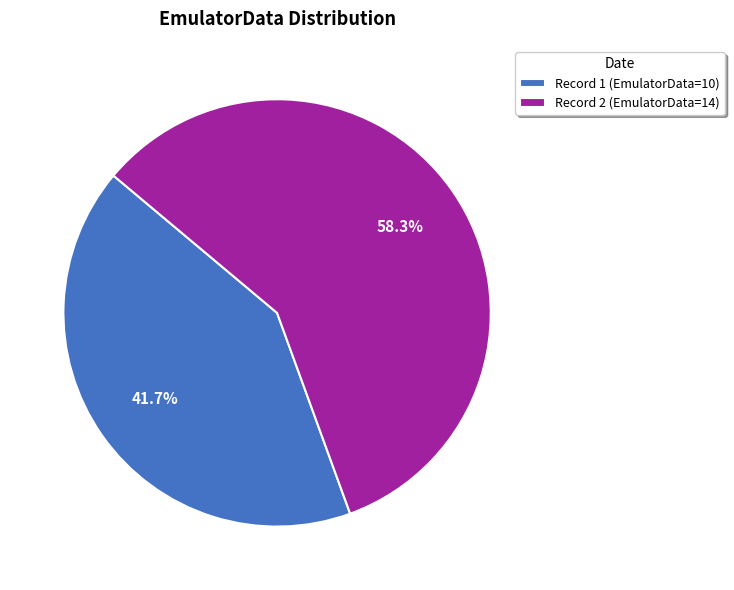

What portion of the pie excludes Record 1 (EmulatorData=10)?

58.3%